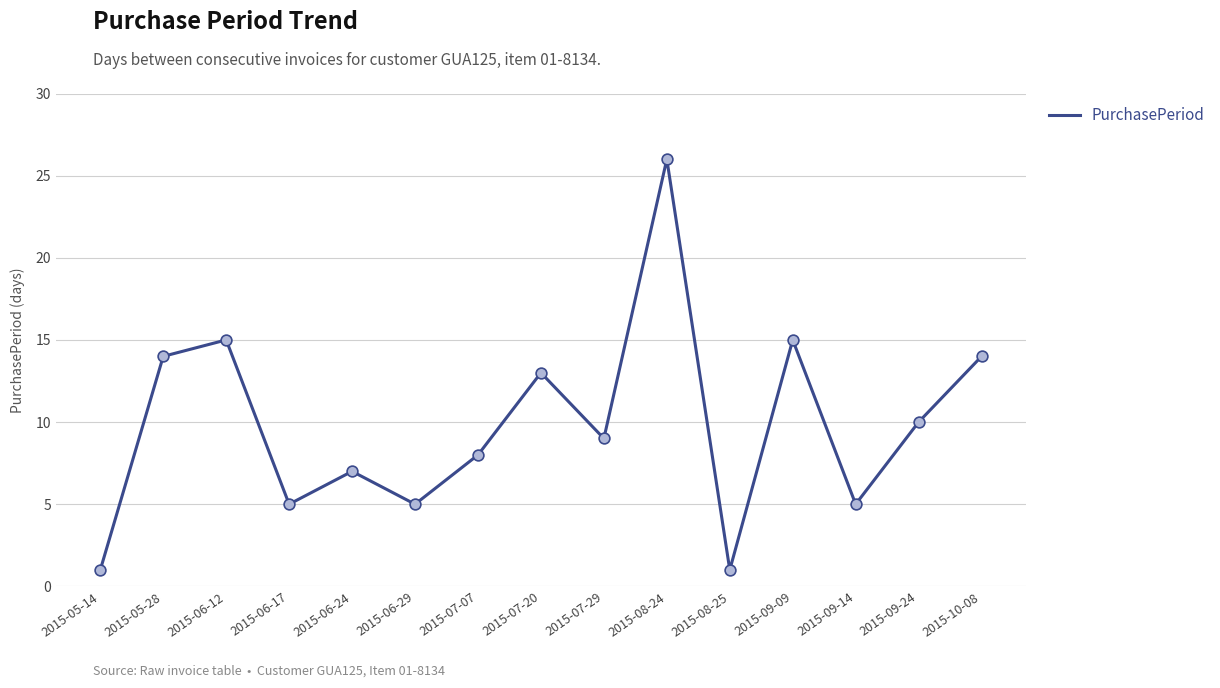

Between 2015-06-24 and 2015-09-09, which is larger?

2015-09-09